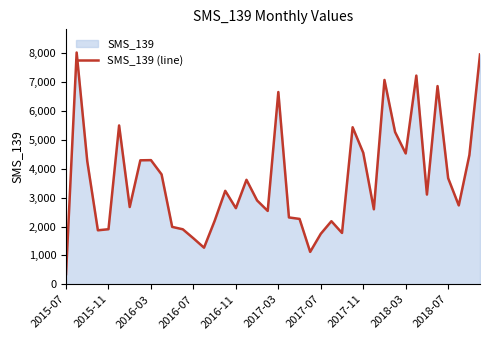

The chart shows a value of 2426 at 26. True or false?

False